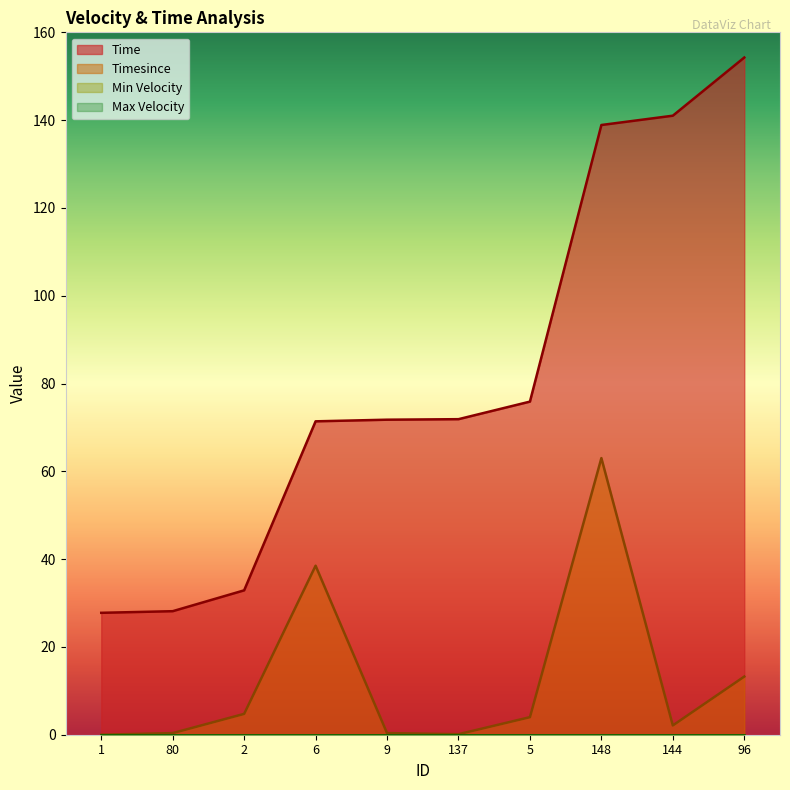

The Timesince series shows 11.4 at 6. True or false?

False